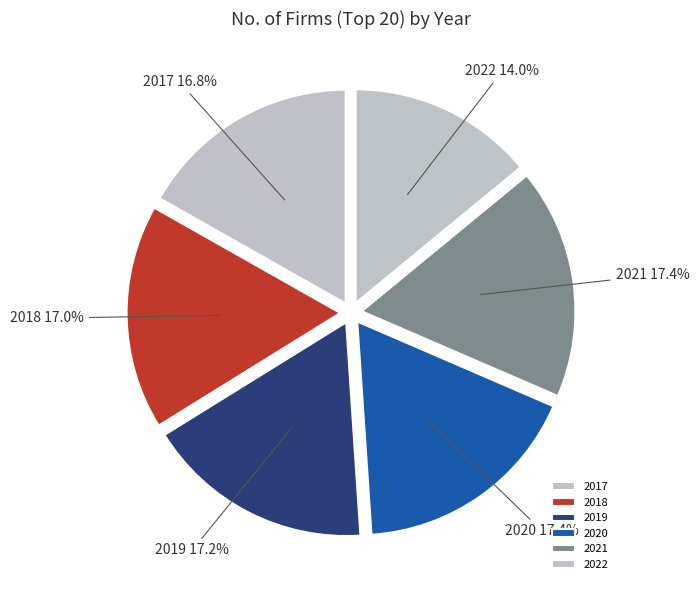

Does 2017 account for over 50% of the chart?

No